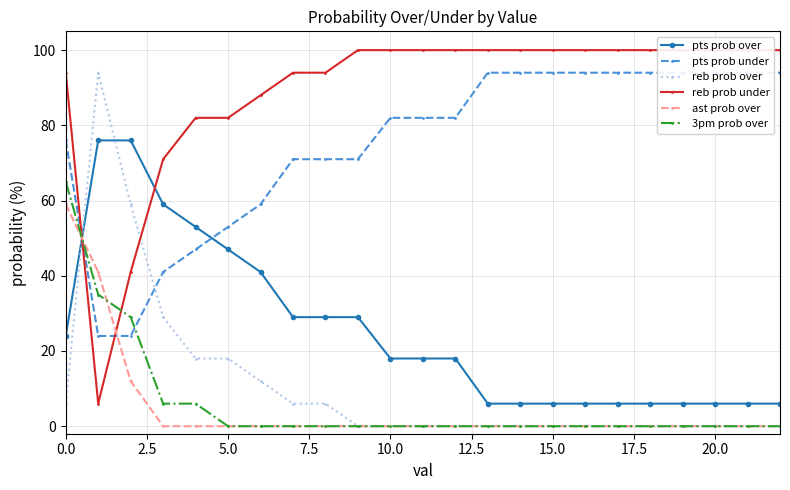

After their last crossing, which series has the higher values: pts prob over or 3pm prob over?

pts prob over